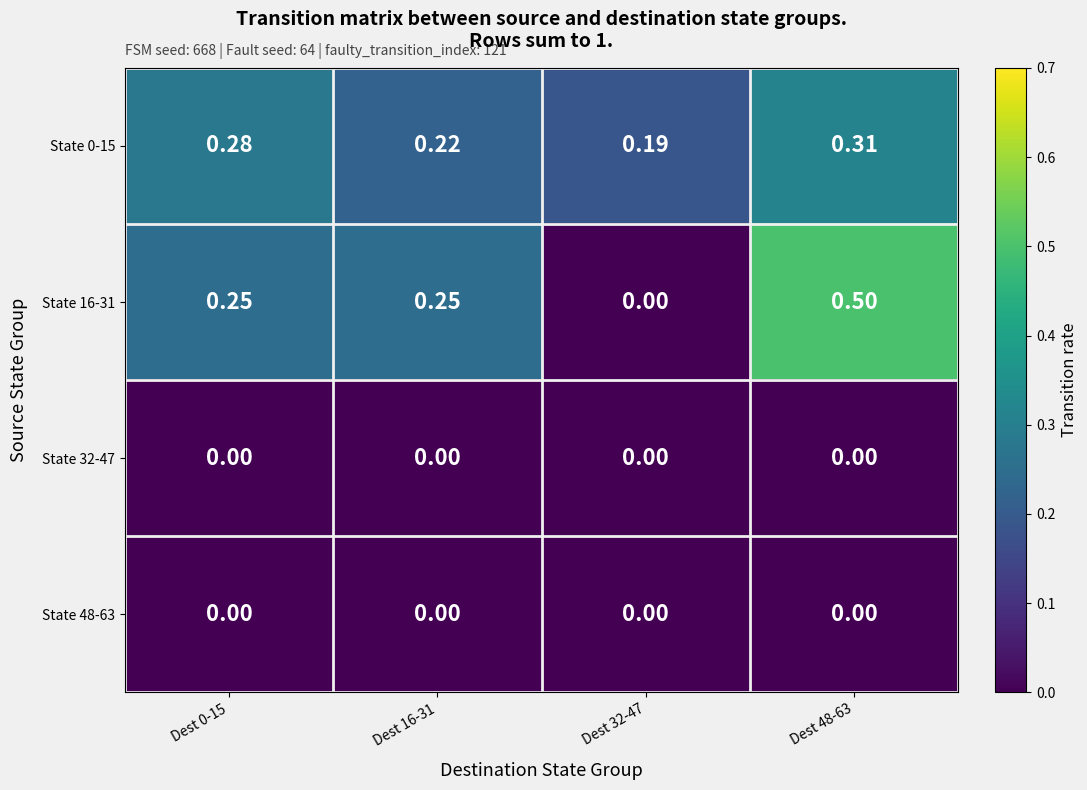

Is the value of State 0-15 at Dest 0-15 greater than the value of State 48-63 at Dest 48-63?

Yes